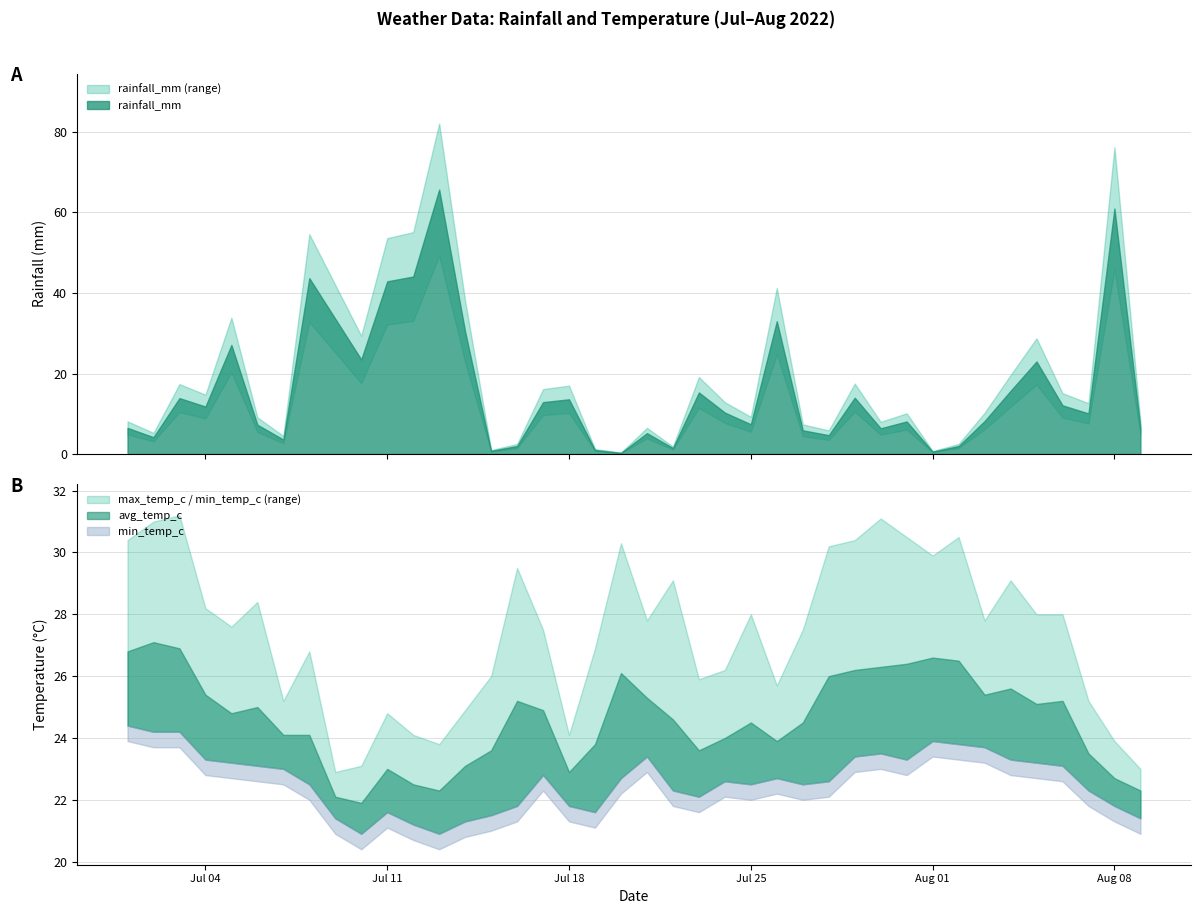

Does the chart have visible grid lines?

Yes